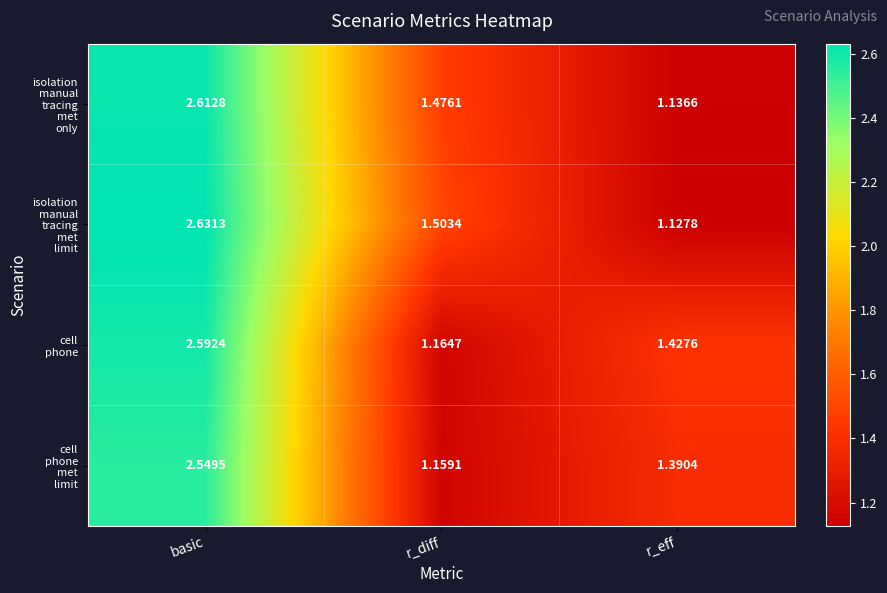

What is the total value across all series at r_diff?

5.3